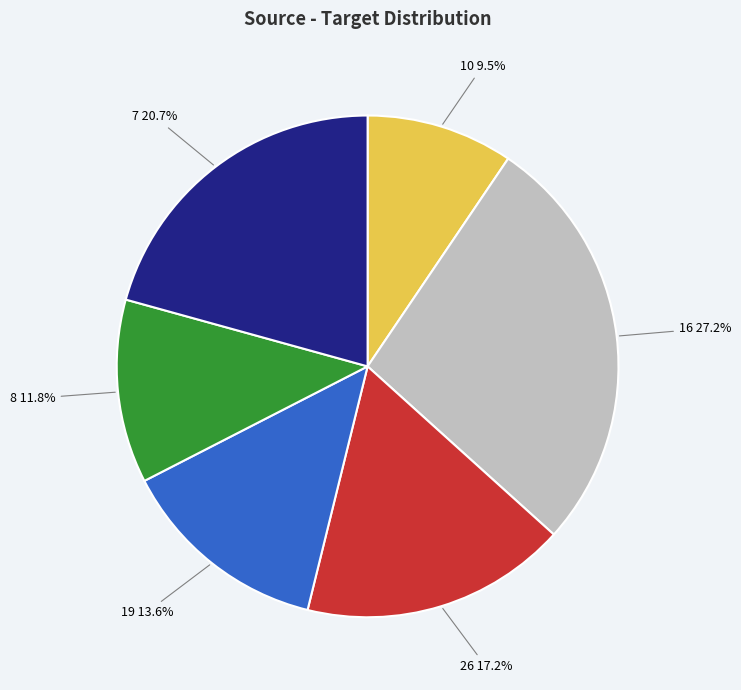

Combined, what portion of the pie is 8 and 19?

25.4%